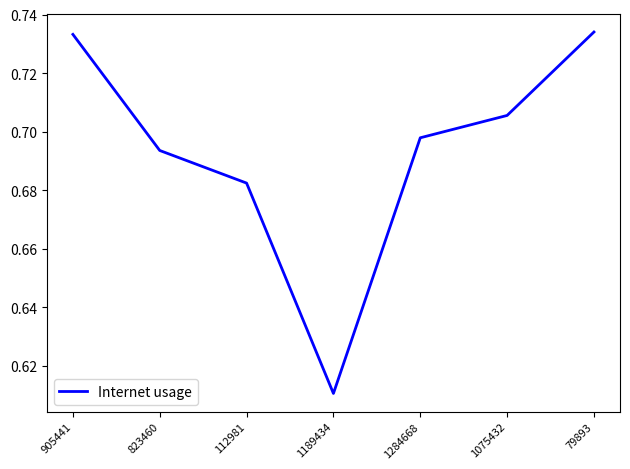

True or false: the data has more than 2 interior local peaks.

False